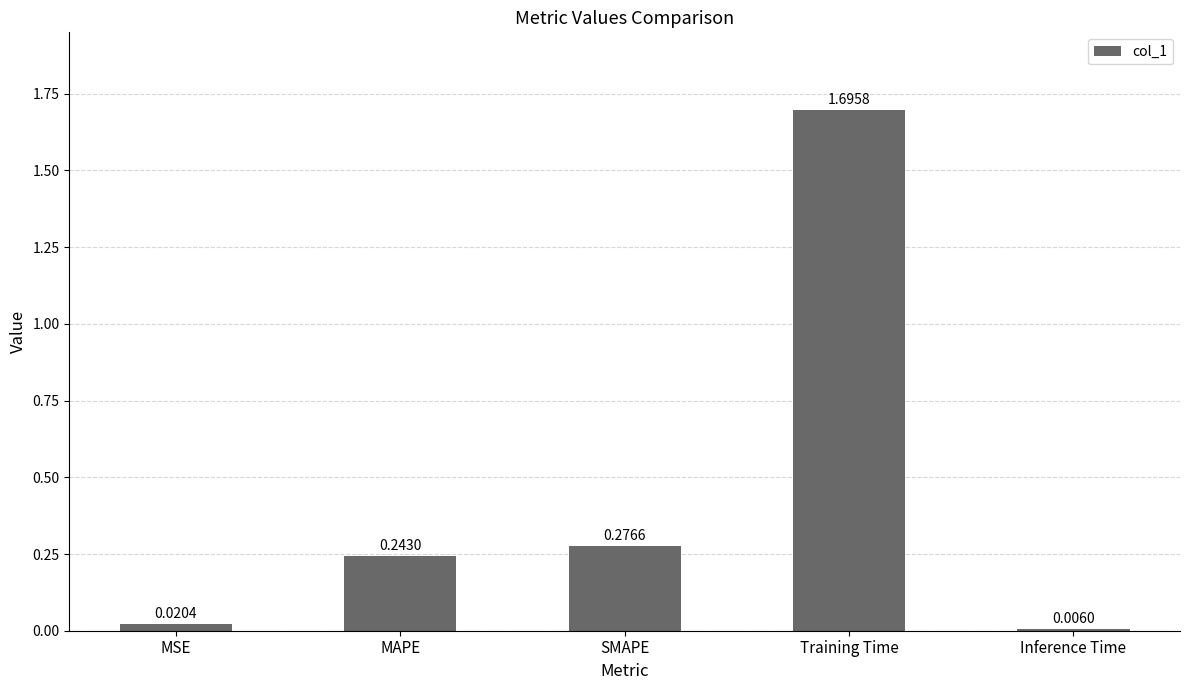

What is the sum of all values?

2.2